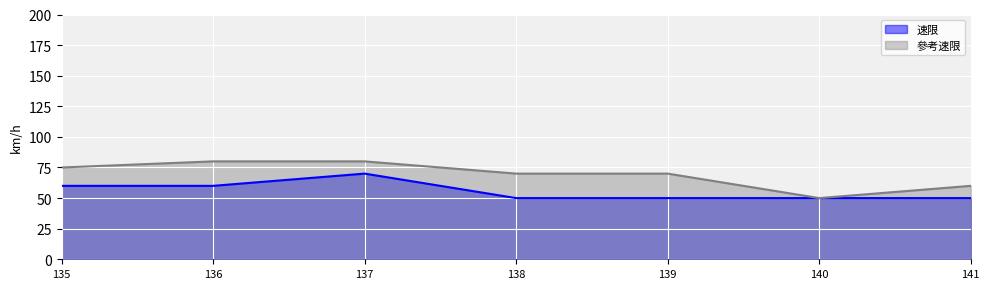

What is the average value?

56